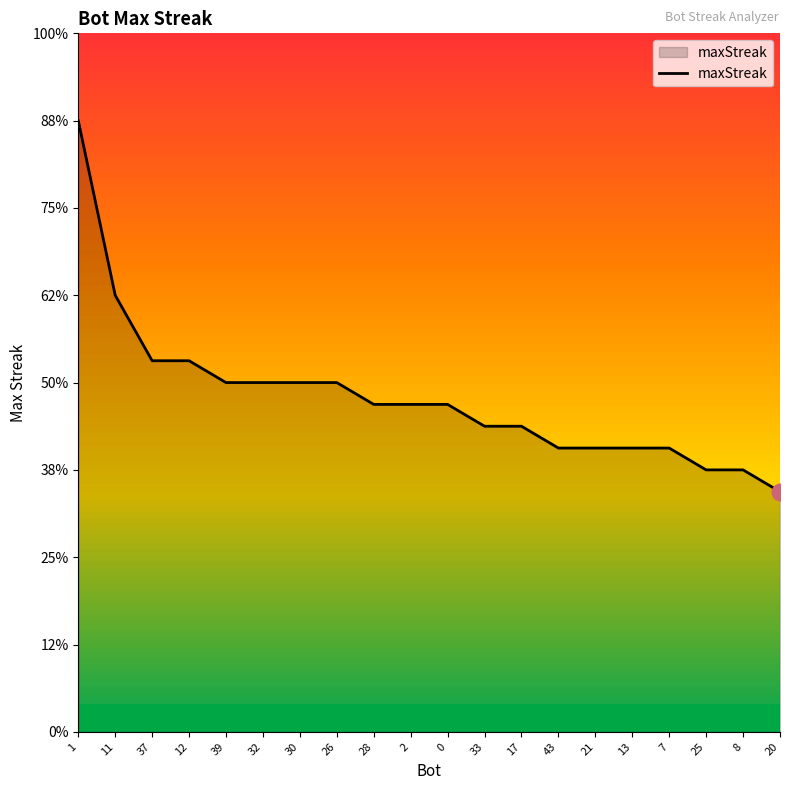

What is the label of the 19th point from the right?

11